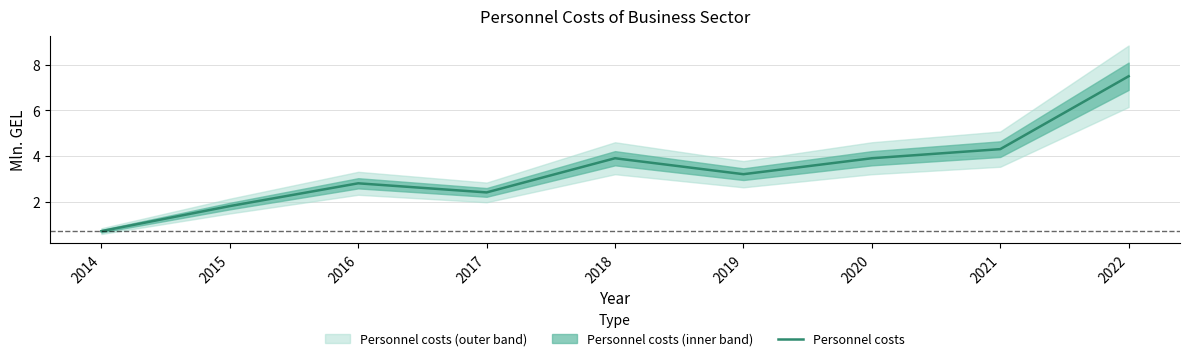

What is the difference between the maximum and second lowest values?

5.7